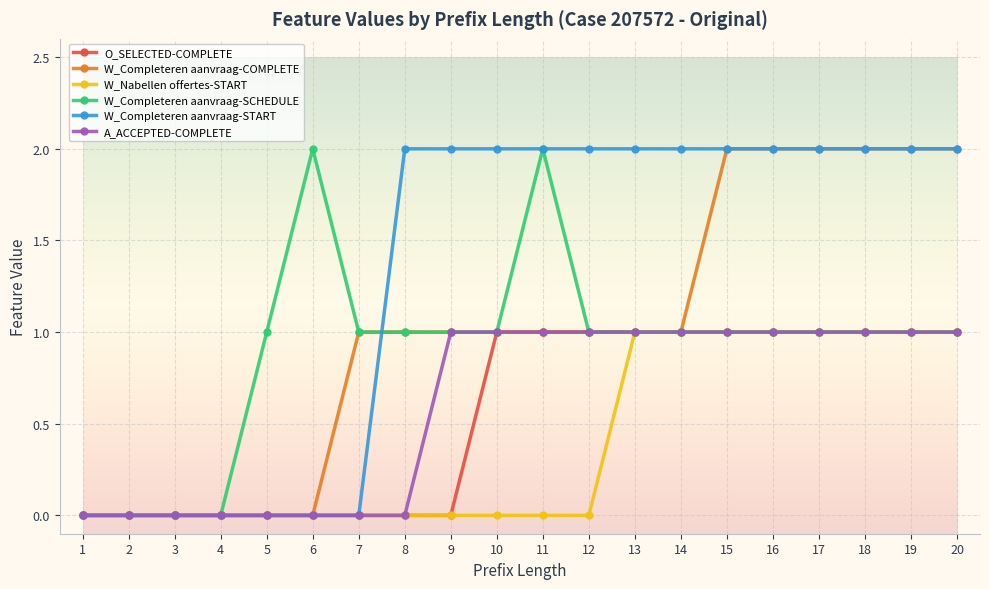

What is the highest value of the A_ACCEPTED-COMPLETE series?

1